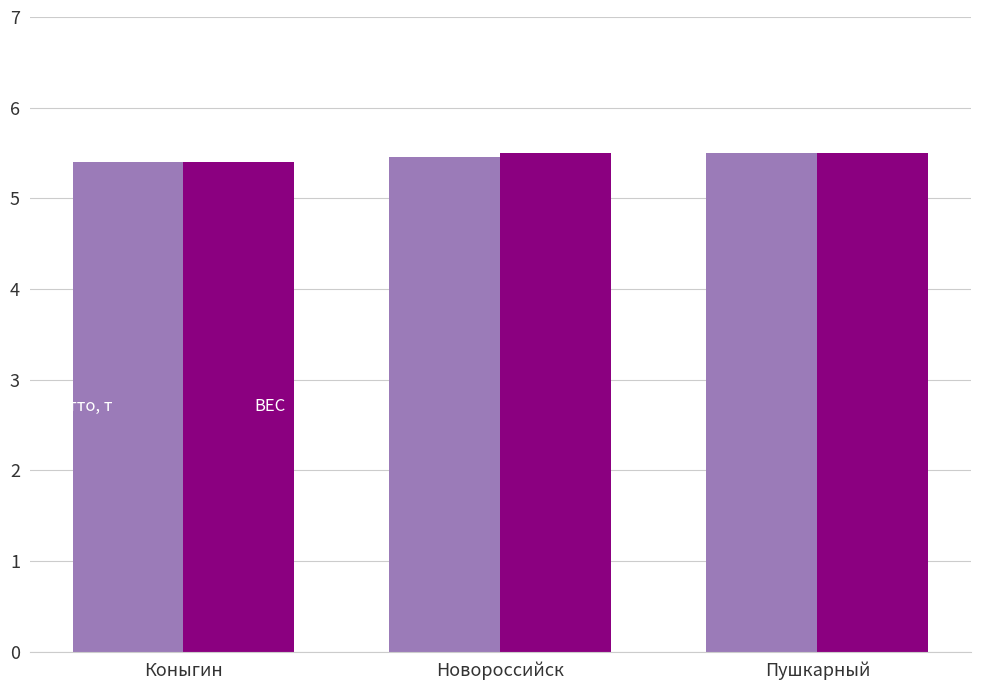

How many distinct data groups are displayed?

2